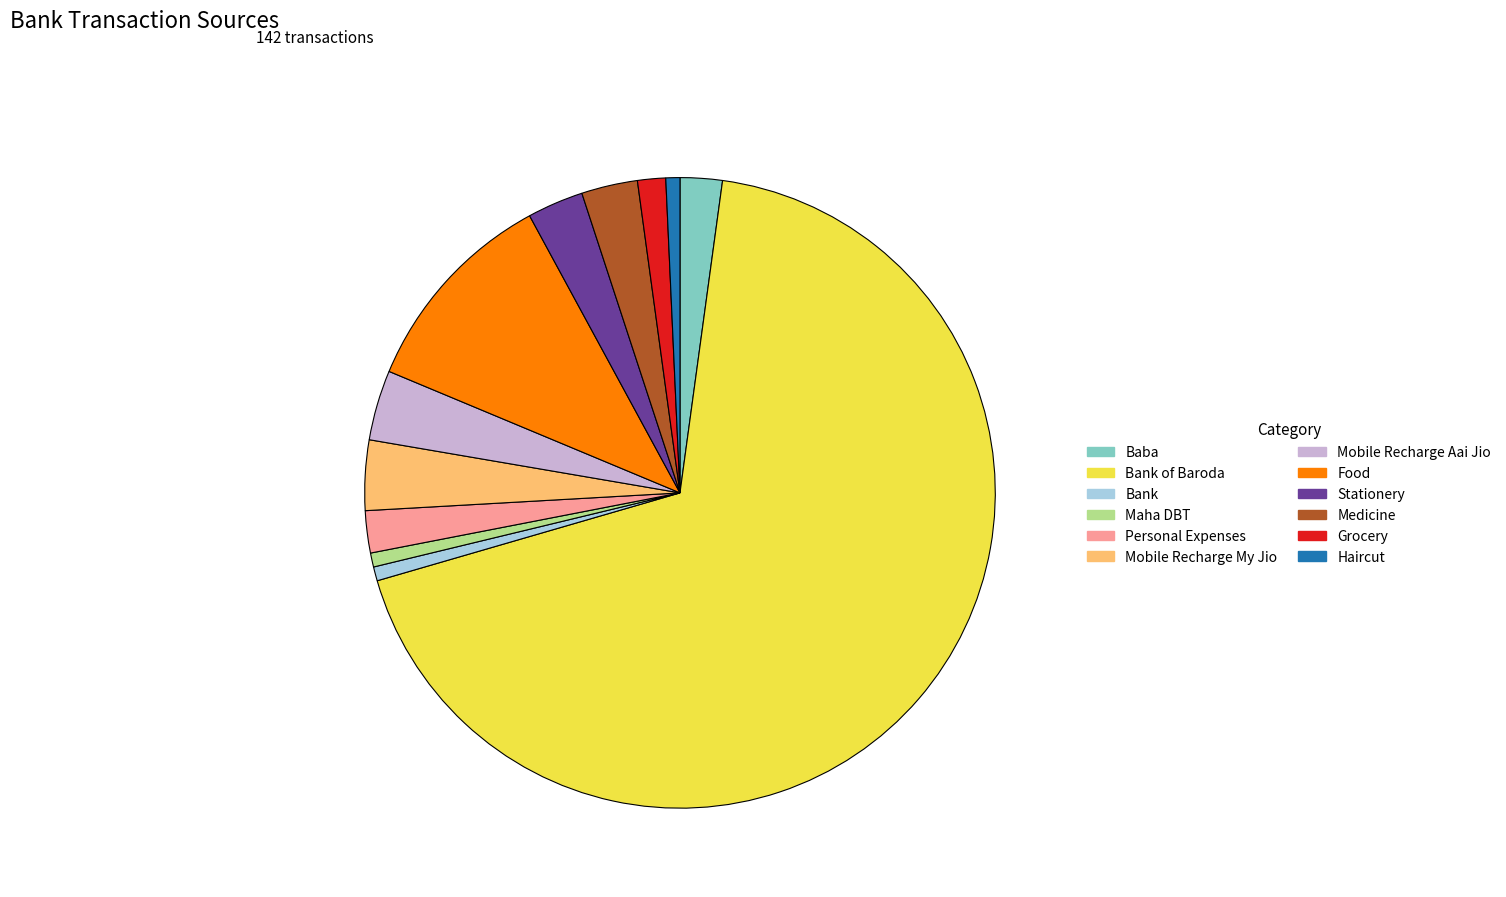

True or false: Personal Expenses accounts for 15% of the total.

False